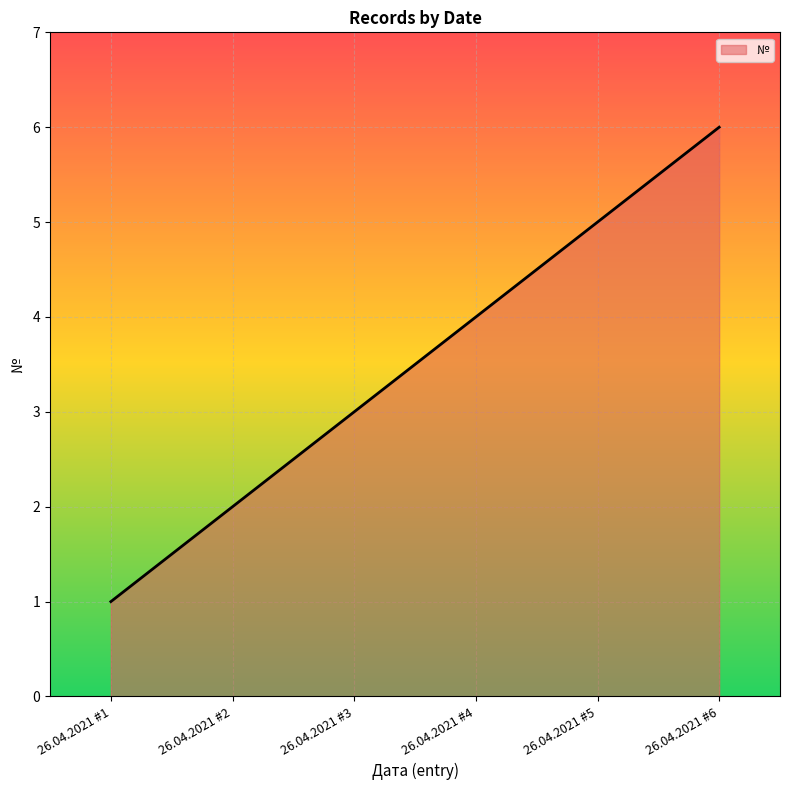

List the labels in order of value, largest first.

26.04.2021 #6, 26.04.2021 #5, 26.04.2021 #4, 26.04.2021 #3, 26.04.2021 #2, 26.04.2021 #1